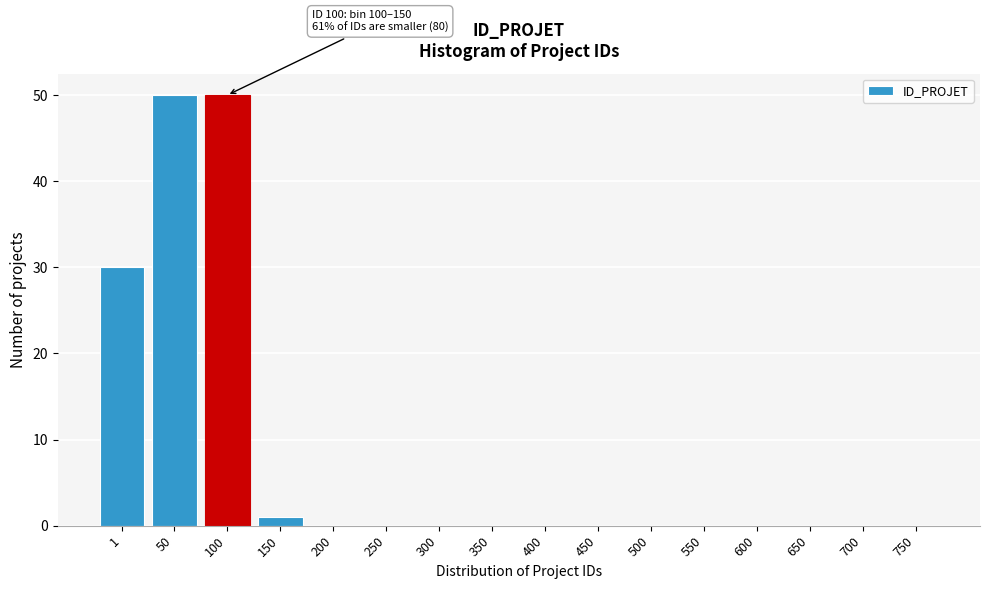

Reading left to right, extract all data points from this chart.

1=30	50=50	100=50	150=1	200=0	250=0	300=0	350=0	400=0	450=0	500=0	550=0	600=0	650=0	700=0	750=0